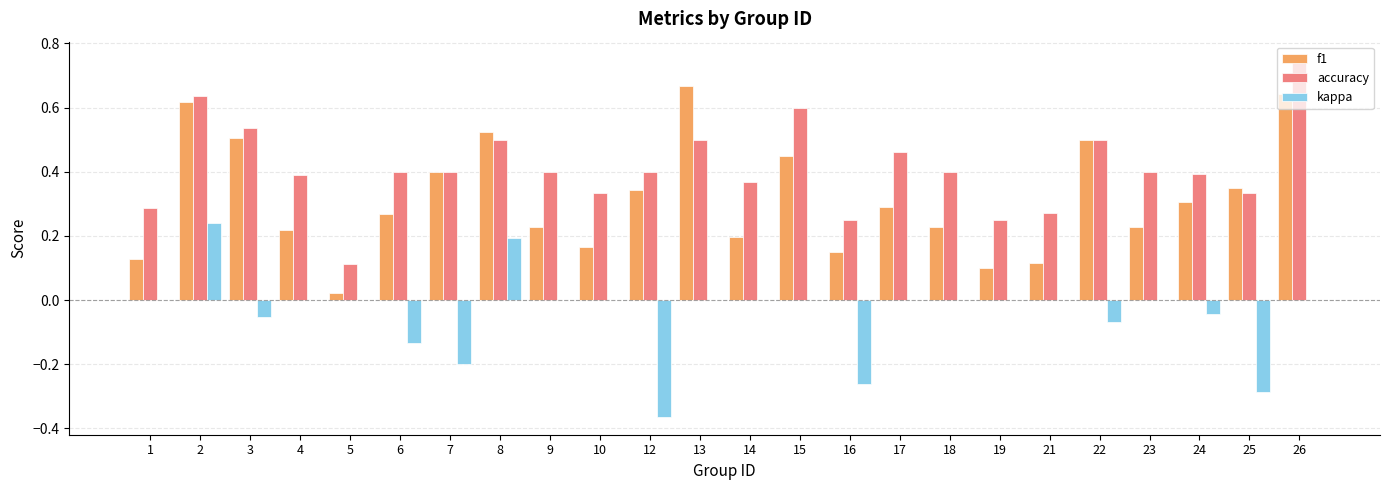

Which series has the largest total across all categories?

accuracy